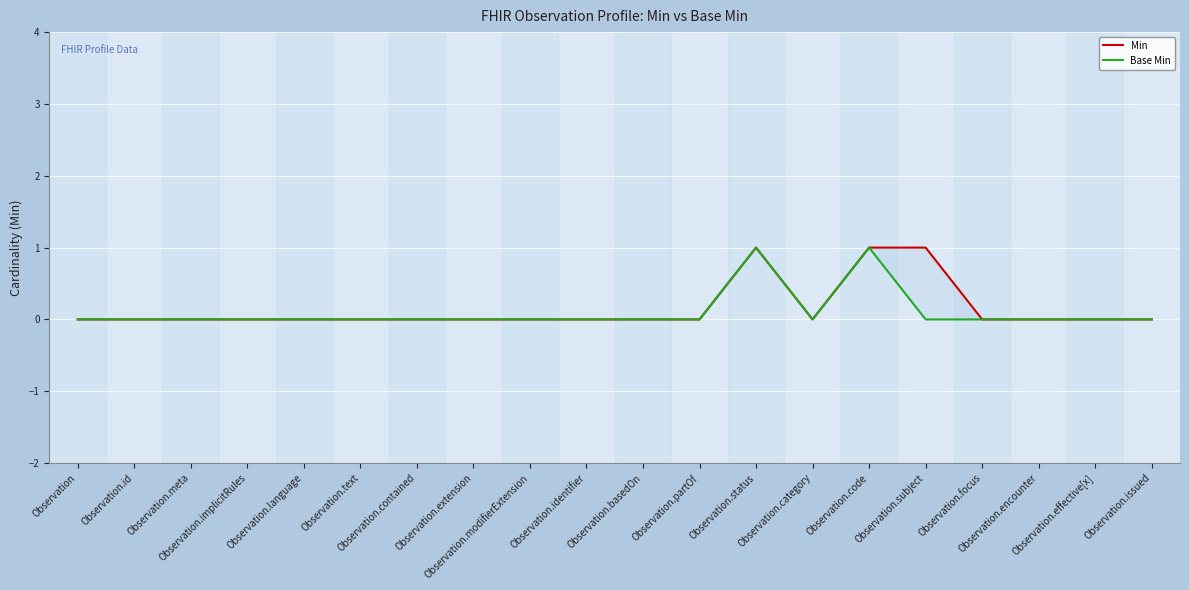

Which series has the largest range (max minus min)?

Min